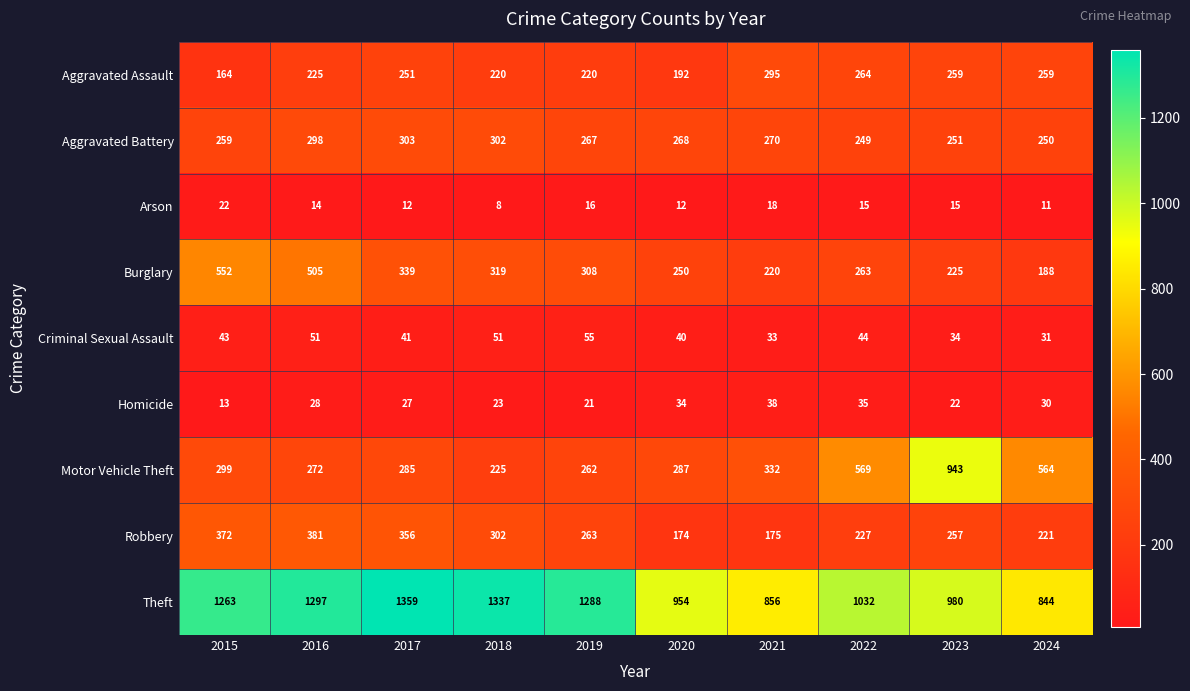

What is the sum of all Burglary values?

3169